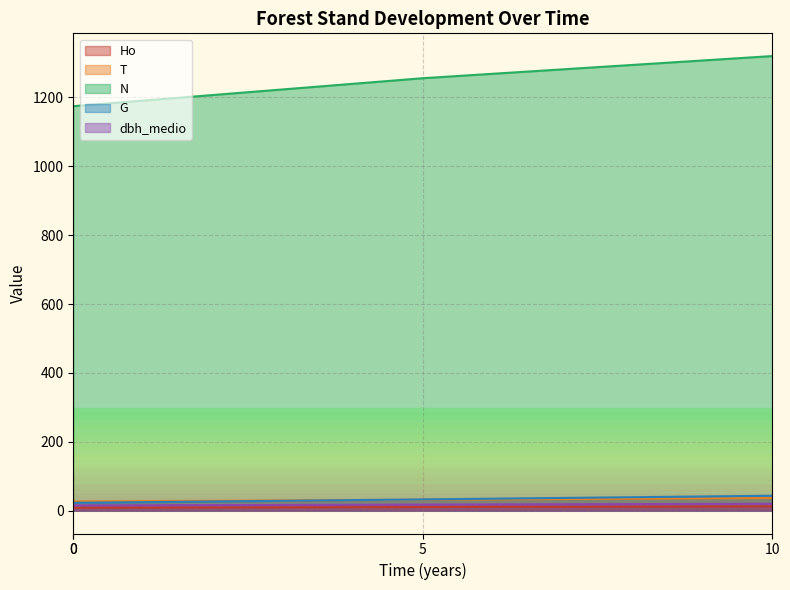

What is the average value of the T series?

30.8